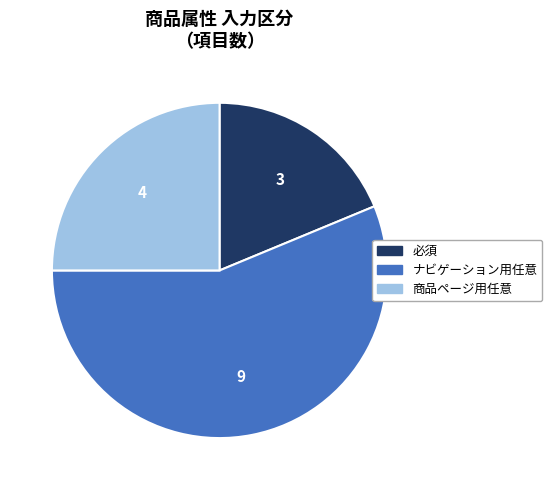

Which has a higher value, 必須 or ナビゲーション用任意?

ナビゲーション用任意